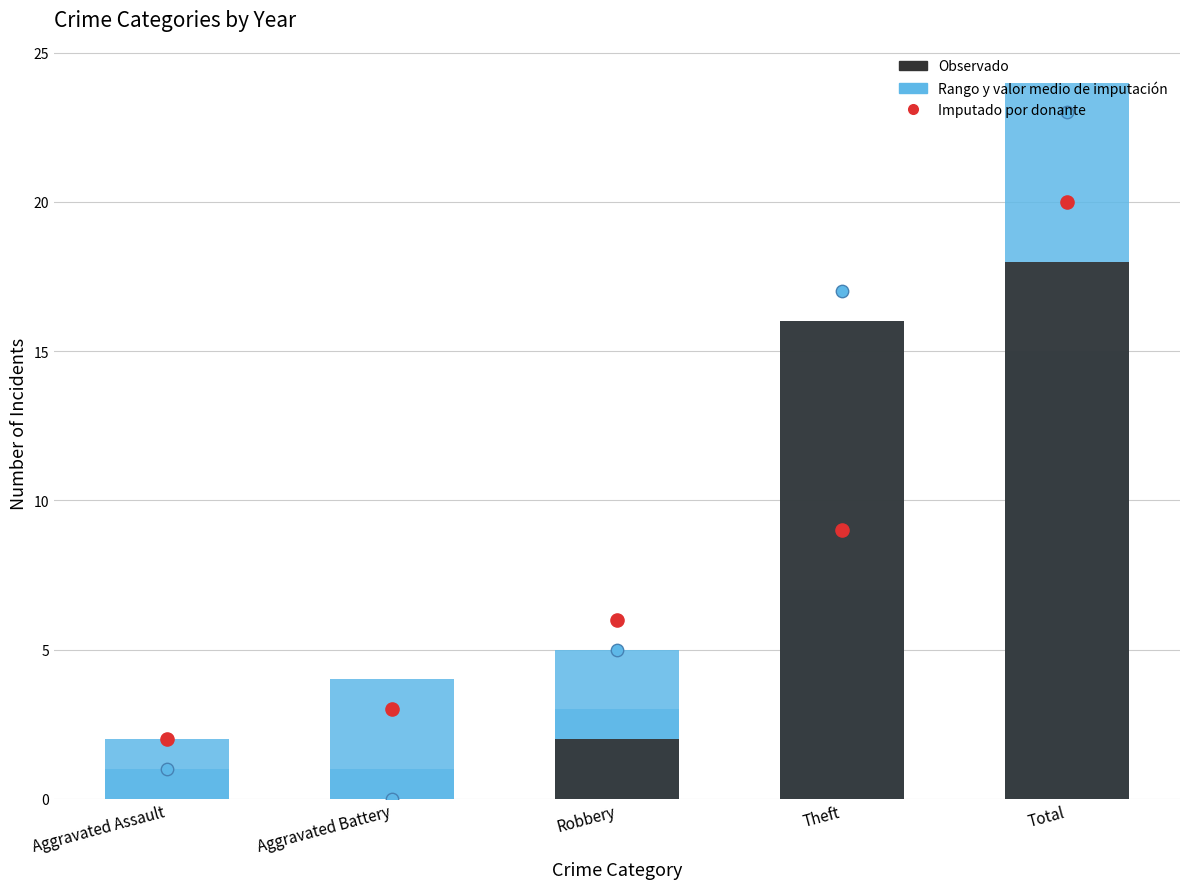

Is the value of Valor medio de imputación at Aggravated Battery greater than the value of Imputado por donante at Robbery?

No